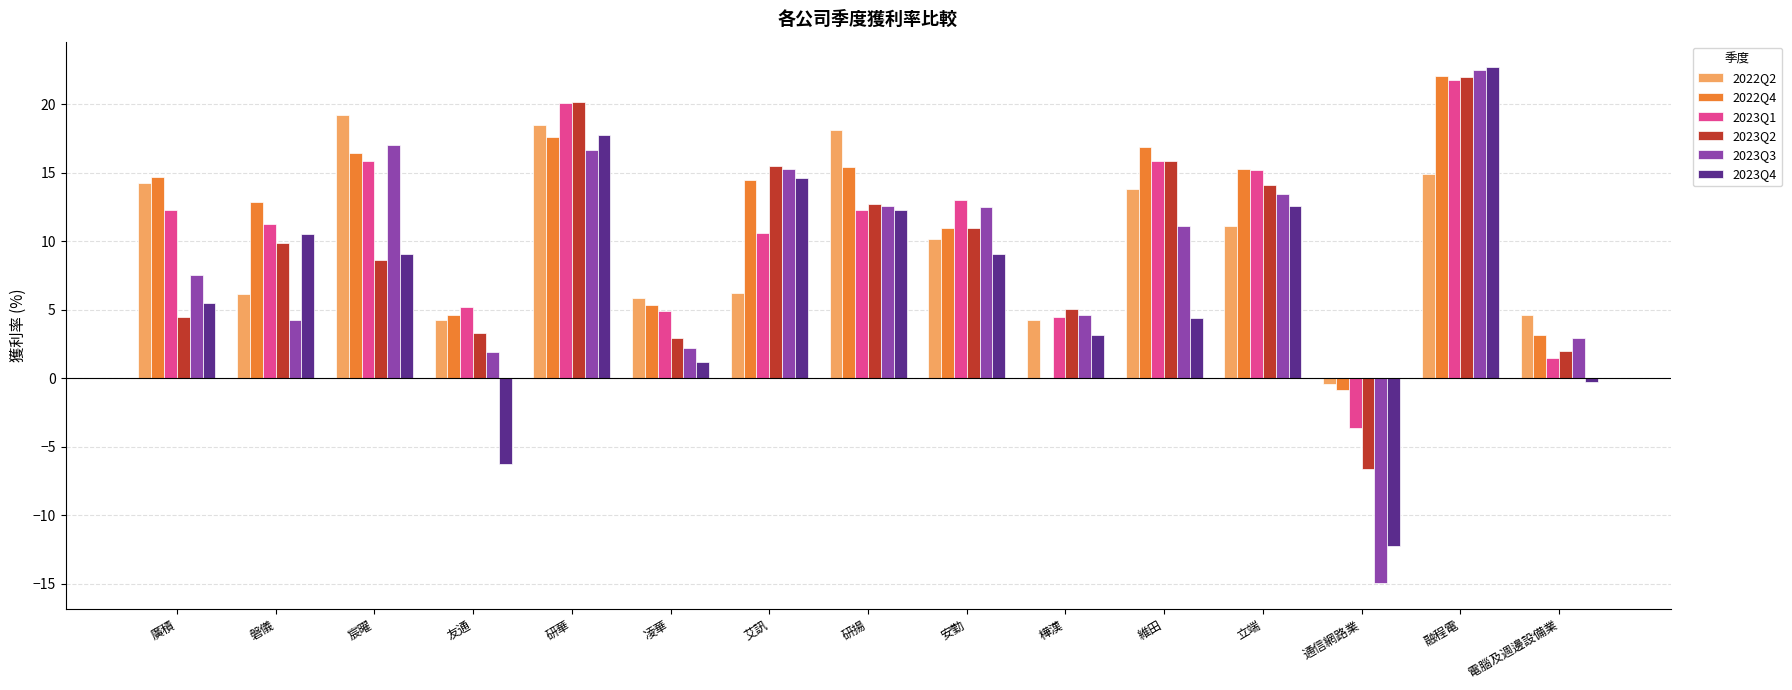

How many values in the 2022Q4 series exceed 14?

8